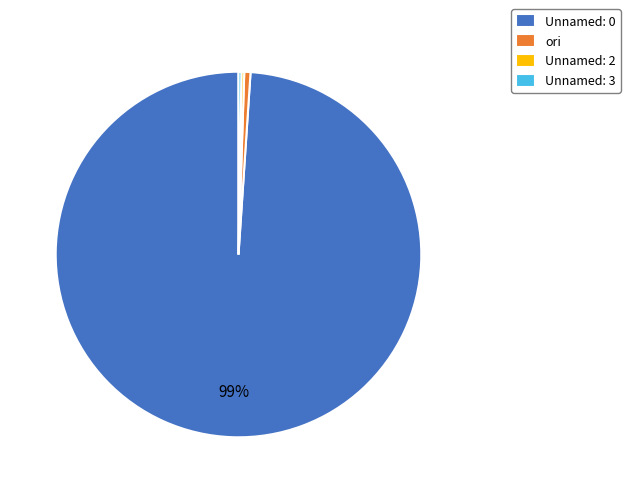

Is there a majority slice in this chart?

Yes